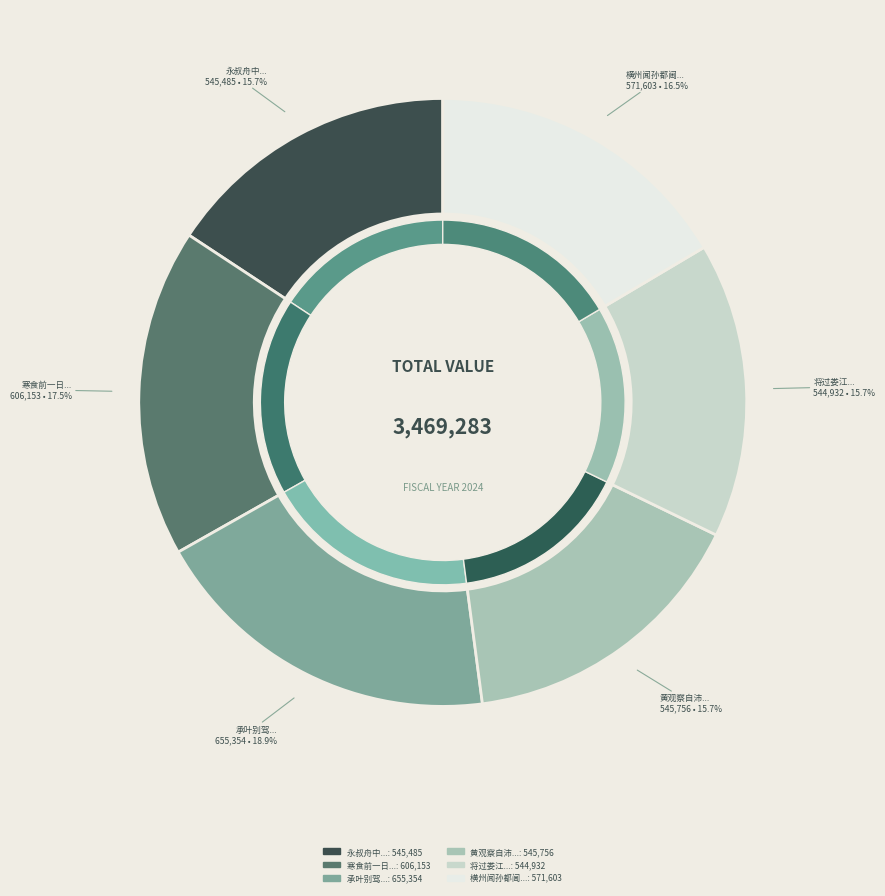

The 永叔舟中遇稚升水部再柬二首 其二 slice represents 26% of the pie. True or false?

False